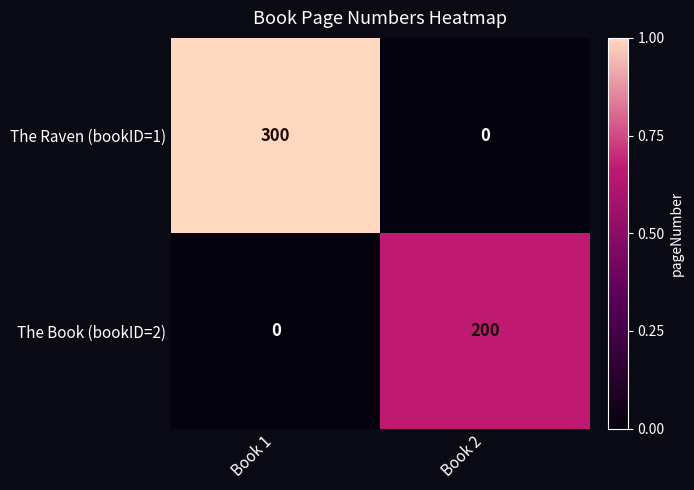

Reading left to right, extract all data points from this chart.

The Raven (bookID=1): 300	0
The Book (bookID=2): 0	200